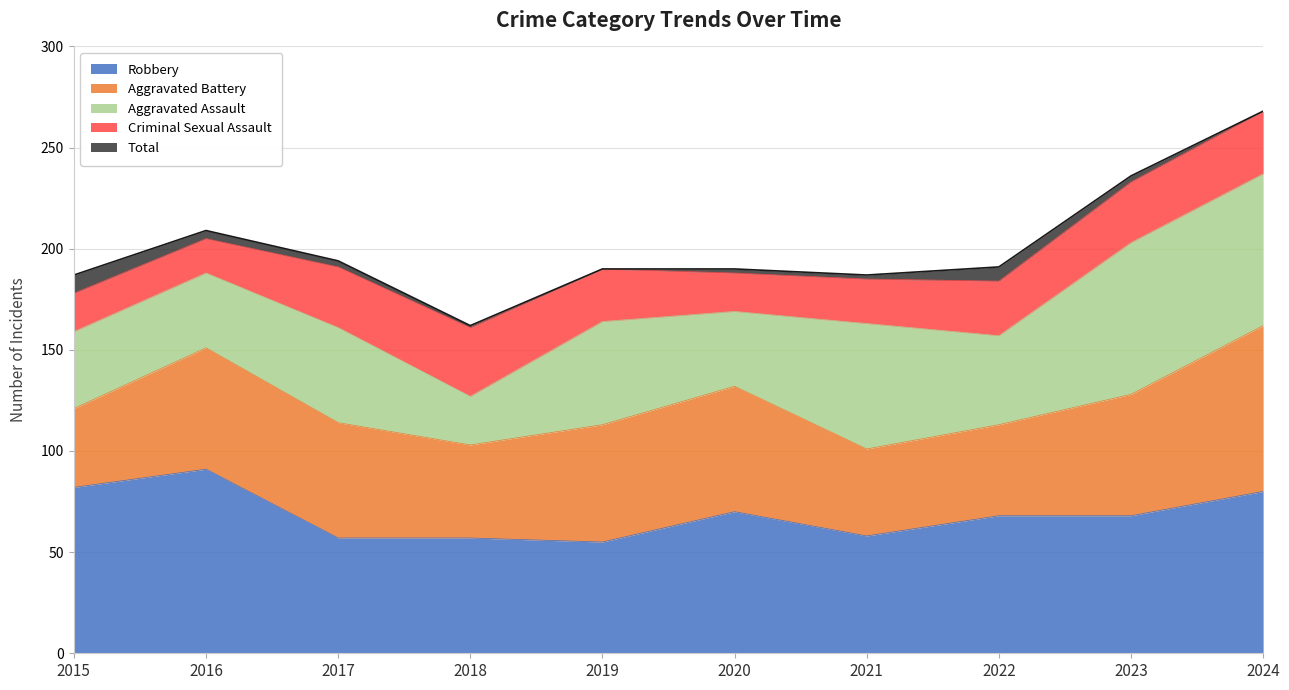

Does the chart display data point markers on the line(s)?

No